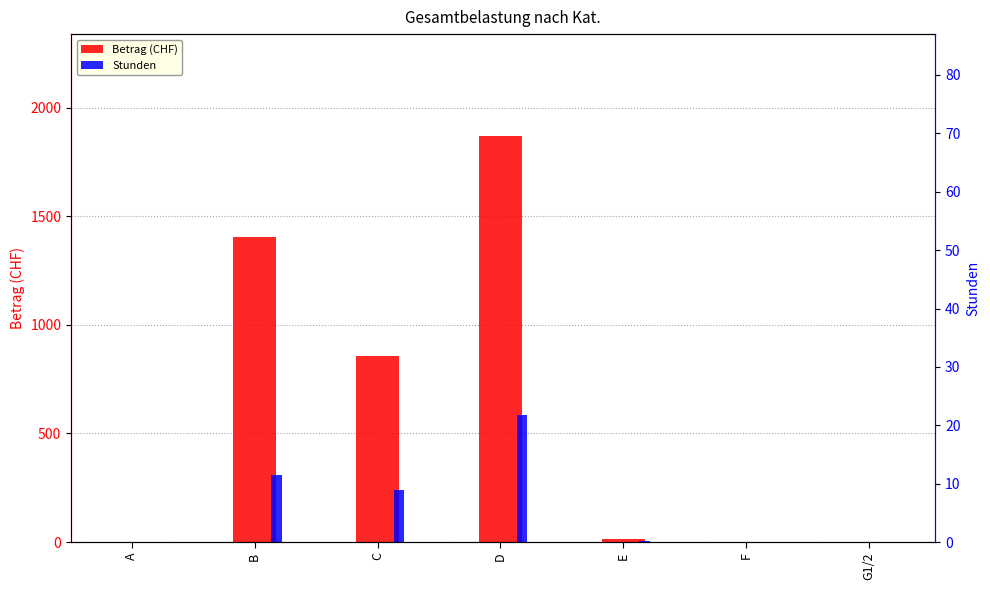

List the series in order of their overall mean, highest first.

Betrag (CHF), Stunden